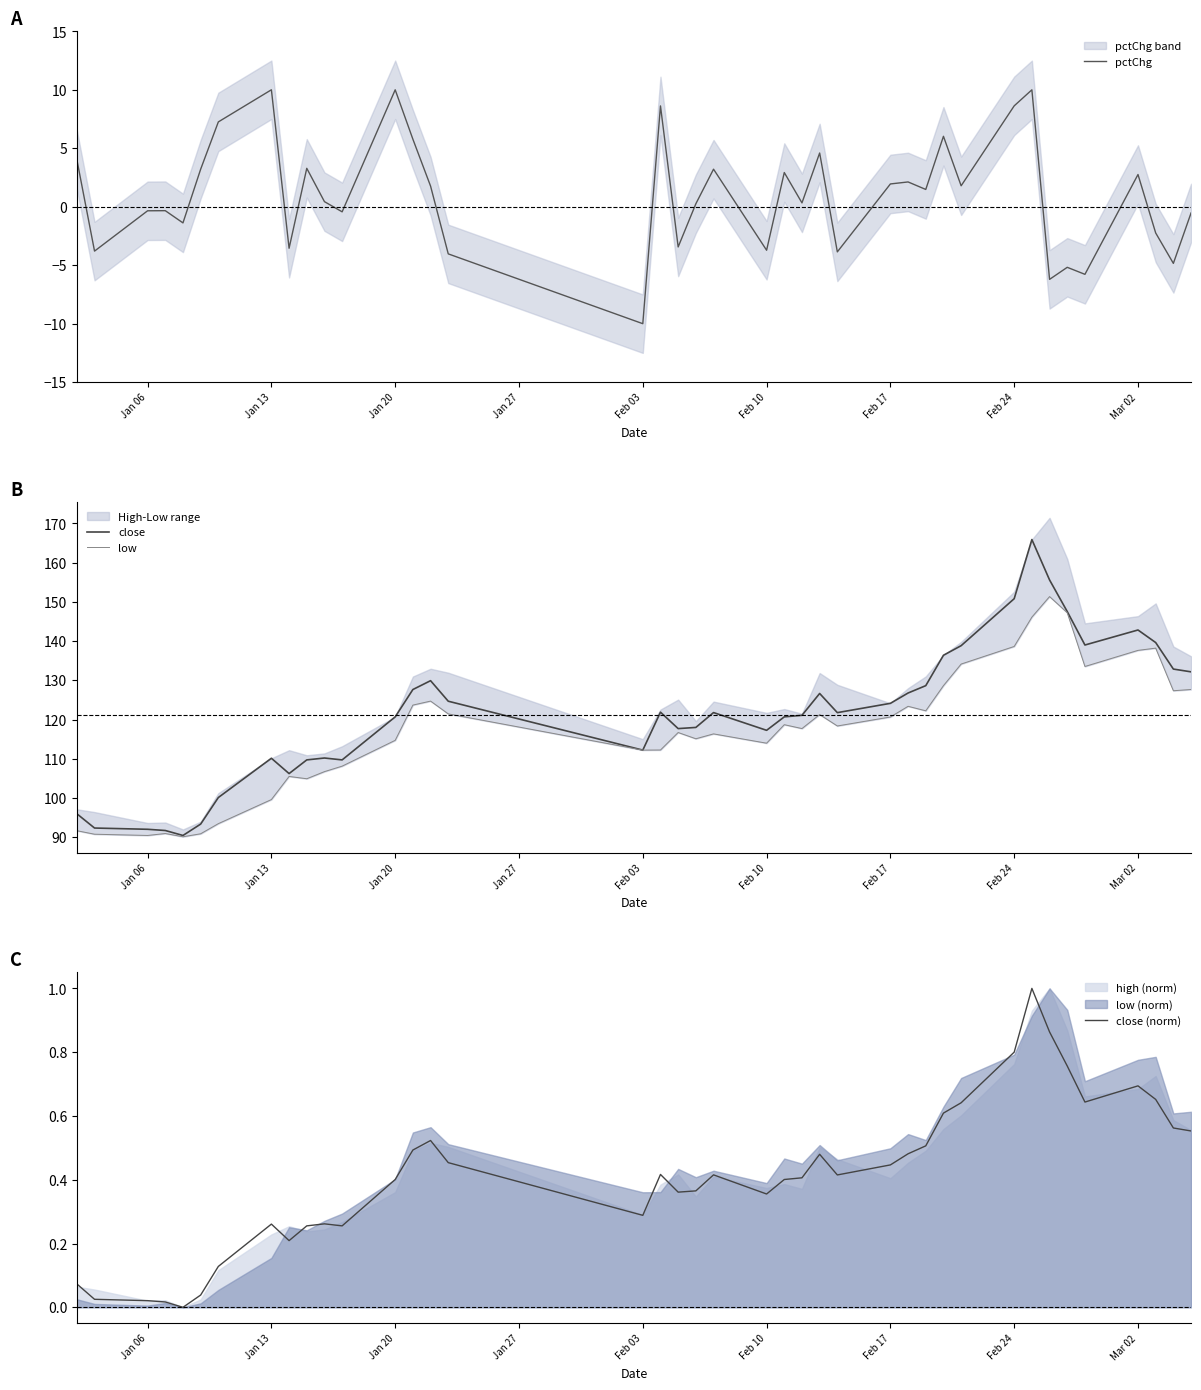

What is the highest value of the close series?

165.9